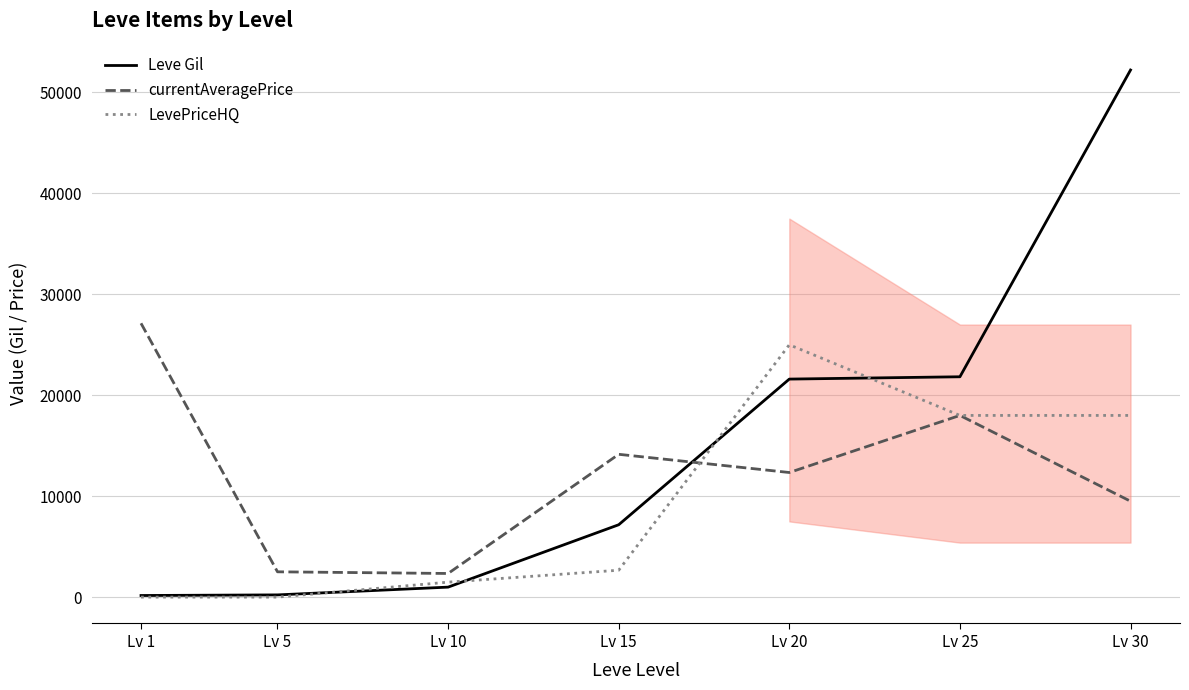

Which series has the widest spread of values?

Leve Gil